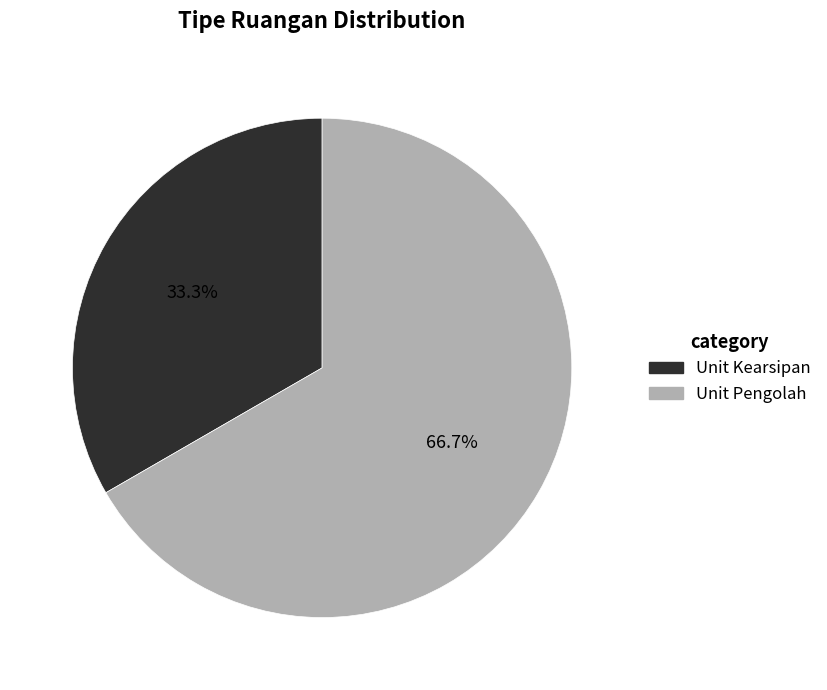

Which category has the smallest portion of the pie?

Unit Kearsipan